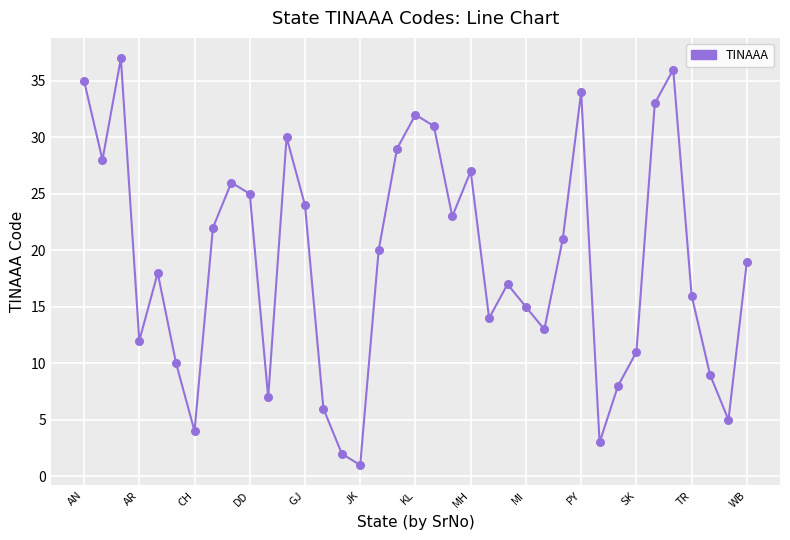

What is the difference between the maximum and minimum values?

36